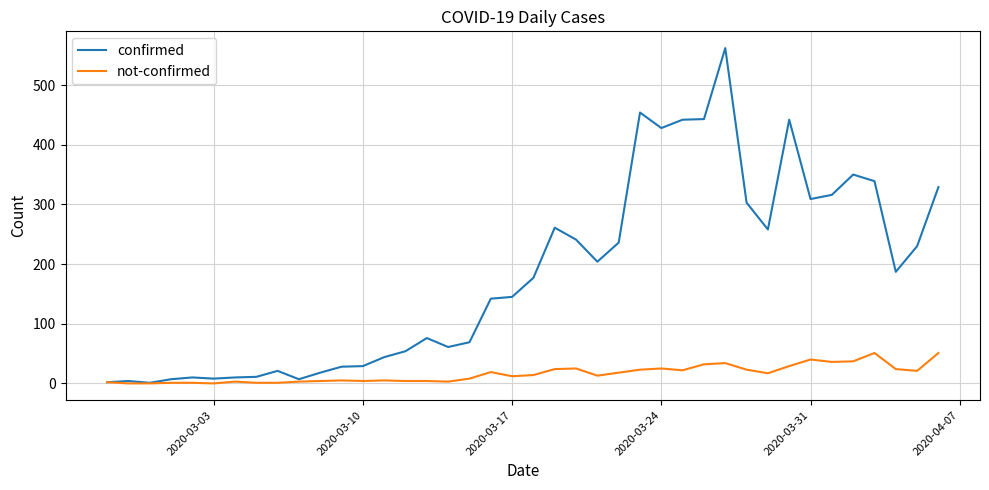

List the series in order of their overall mean, highest first.

confirmed, not-confirmed